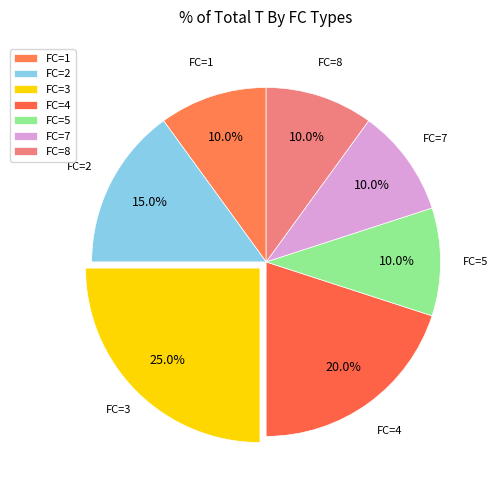

Which slice is the largest?

FC=3